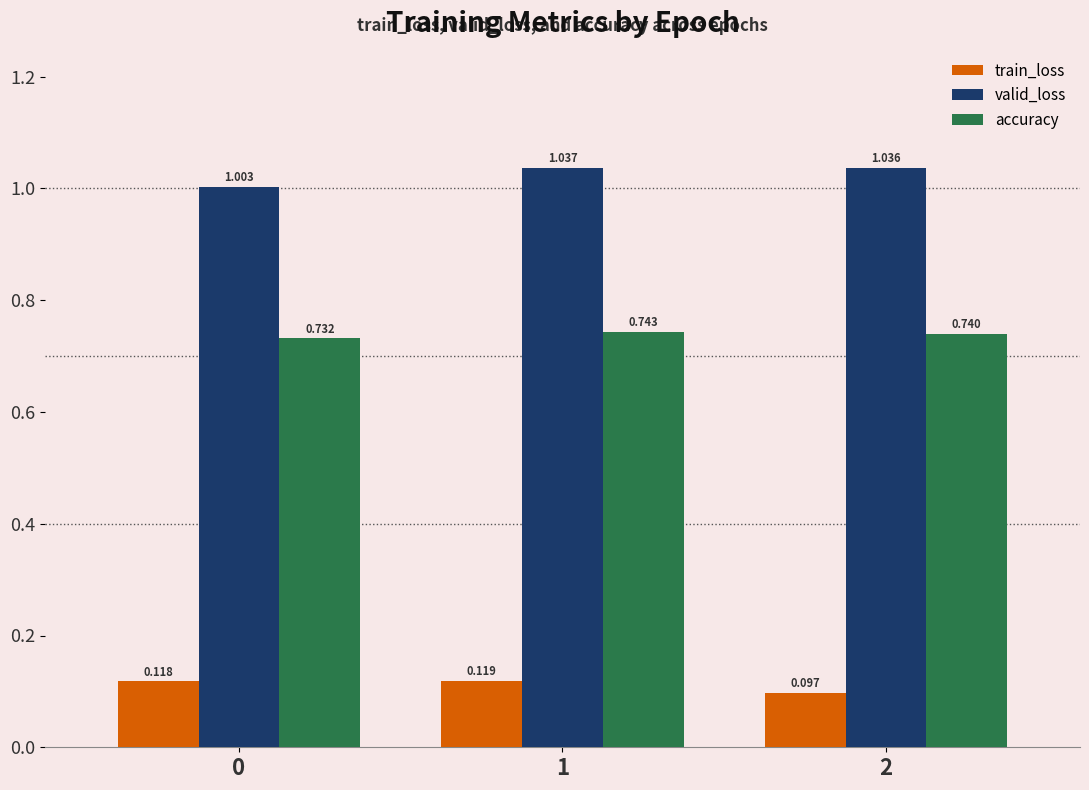

At which category does the chart reach its peak across all series?

1